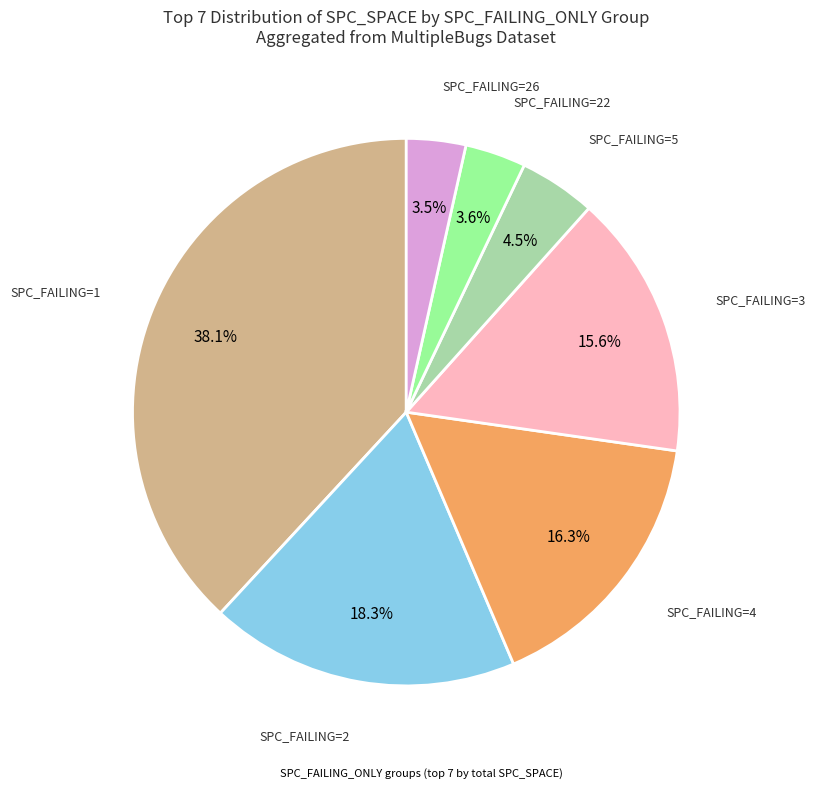

Does any single category account for the majority?

No